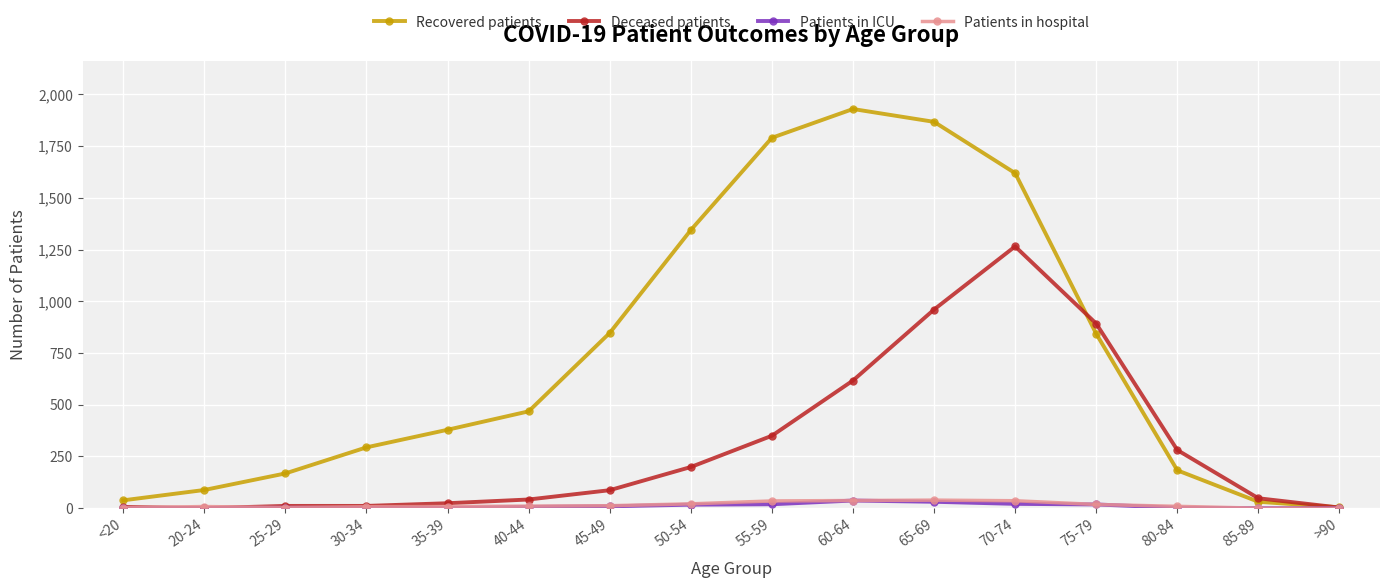

In Patients in ICU, how many points are higher than both neighbors (excluding endpoints)?

2